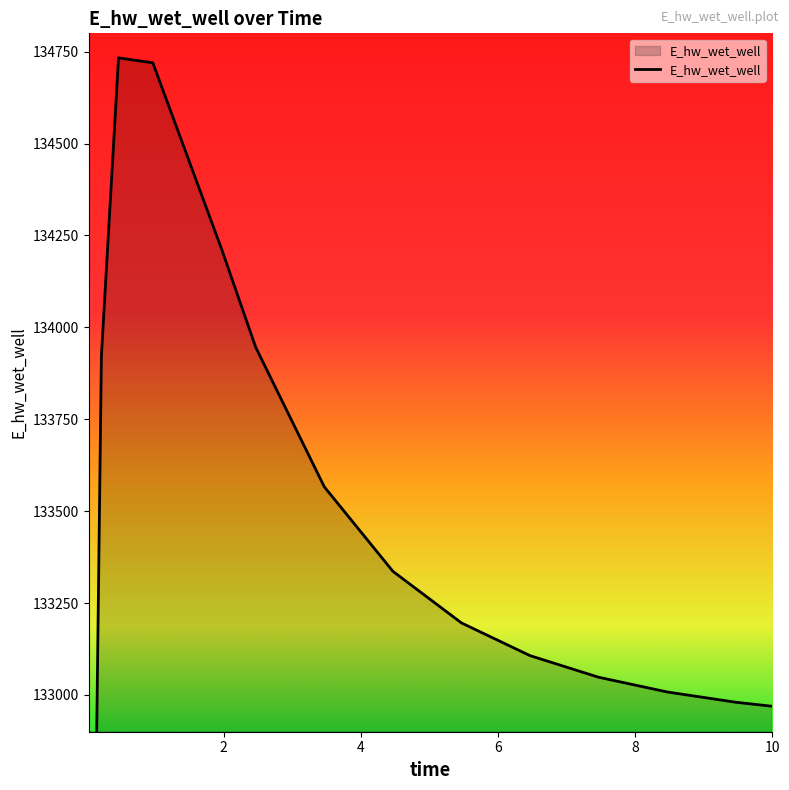

How many points are higher than both their immediate neighbors (excluding endpoints)?

1